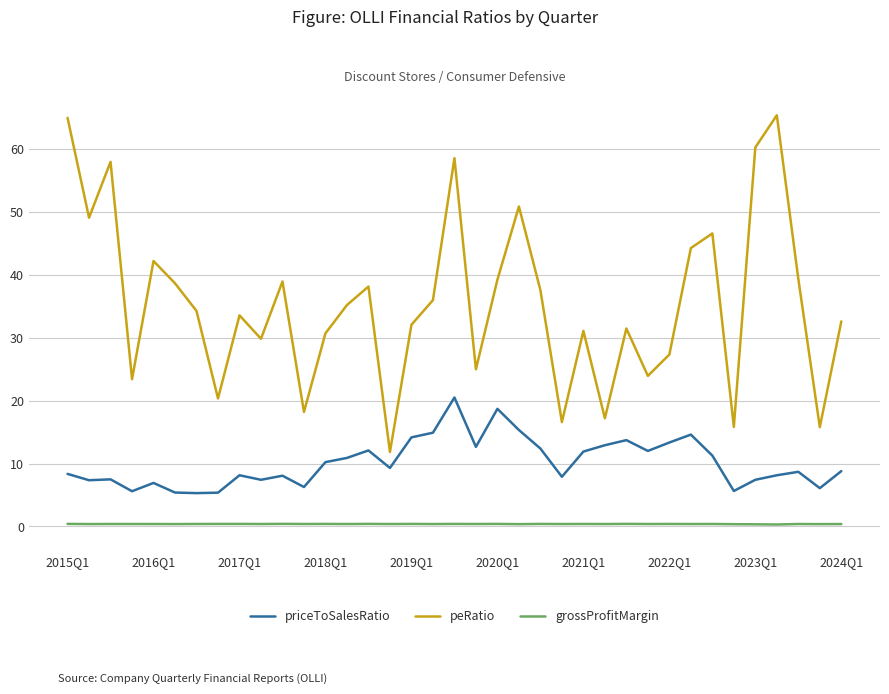

True or false: grossProfitMargin and peRatio intersect in this chart.

False